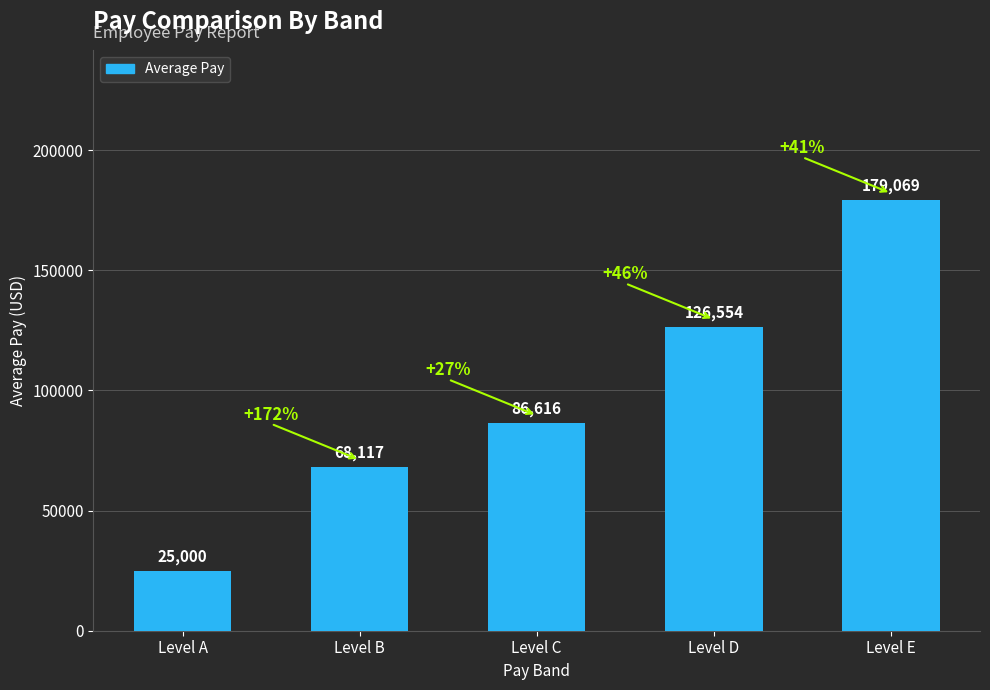

The value at Level E is 304807. True or false?

False